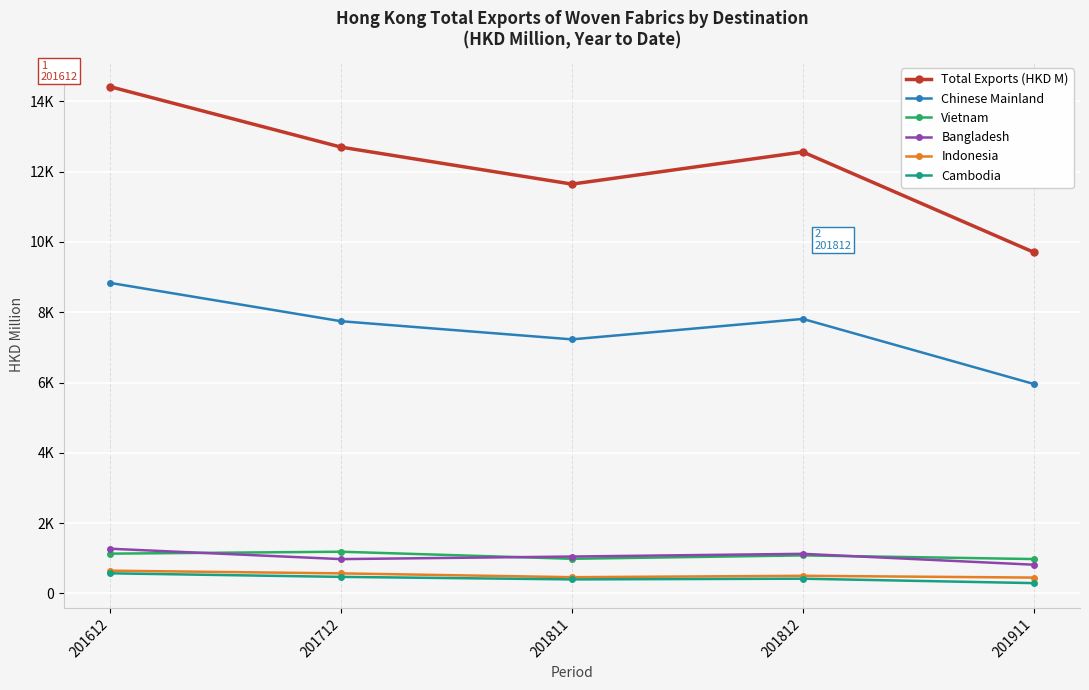

What are all the series names shown in the legend?

Total Exports (HKD M), Chinese Mainland, Vietnam, Bangladesh, Indonesia, Cambodia